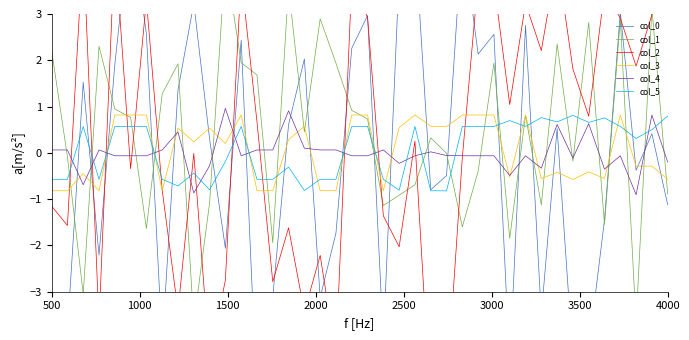

What are all the series names shown in the legend?

col_0, col_1, col_2, col_3, col_4, col_5